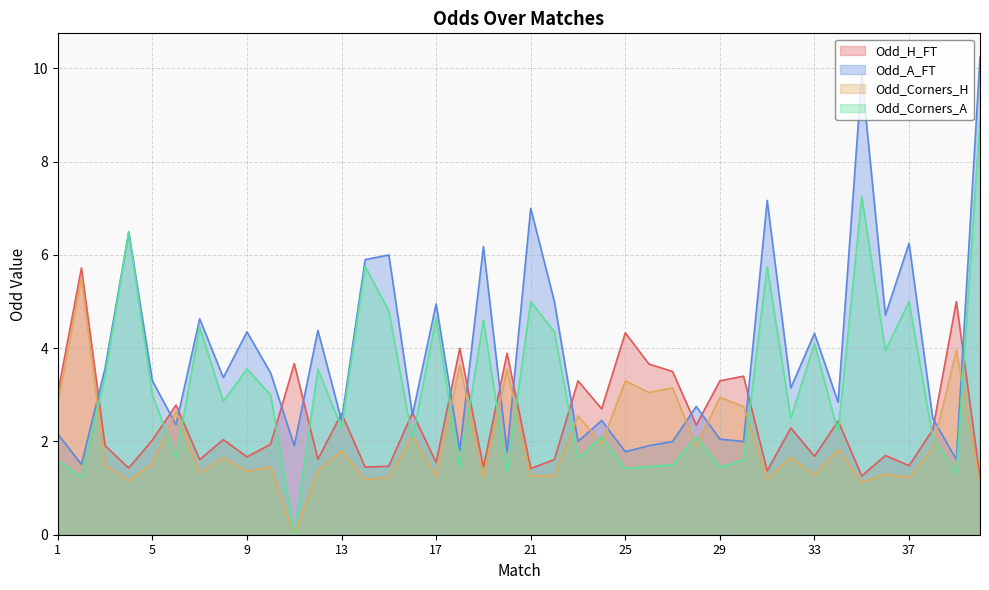

How many intersections are there between Odd_A_FT and Odd_Corners_A?

2